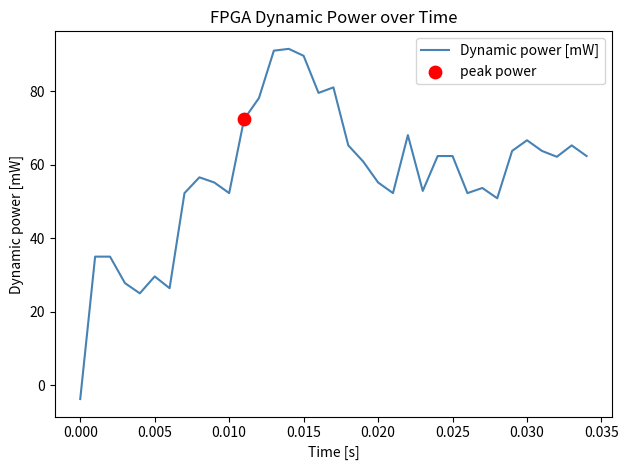

What is the greatest value displayed?

91.6